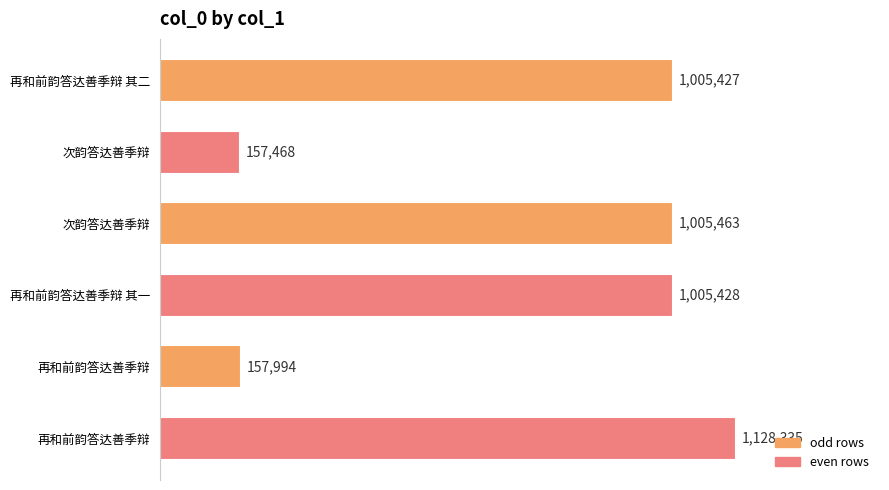

Are the bars grouped side by side (vs. stacked)?

No